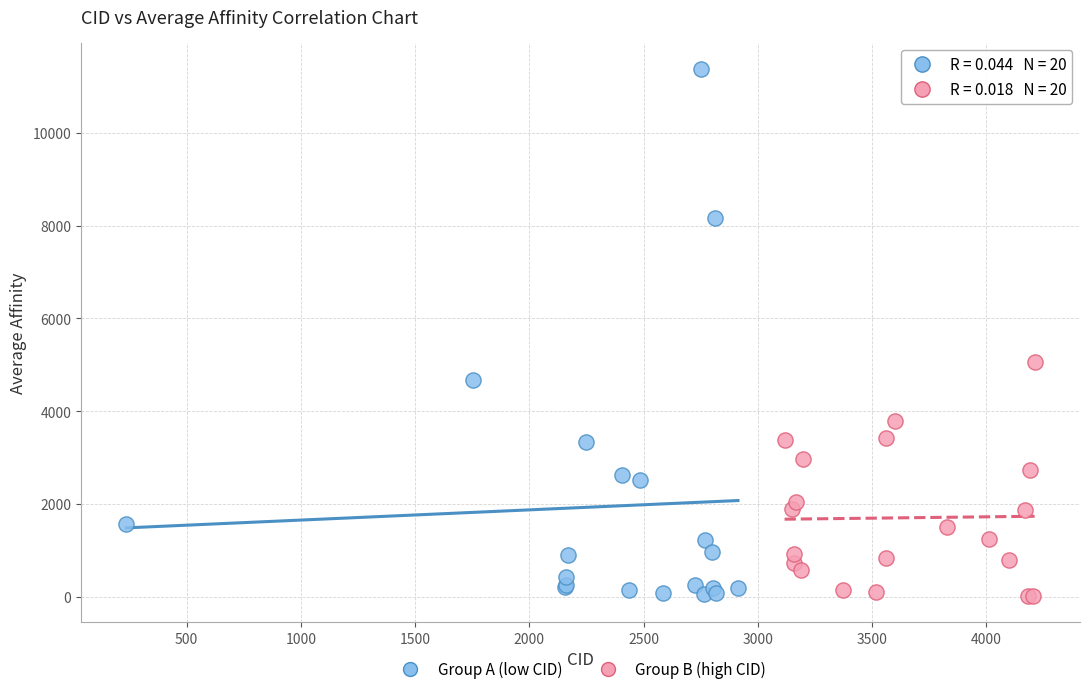

Which series has the largest Y range (max minus min)?

Group A (low CID)